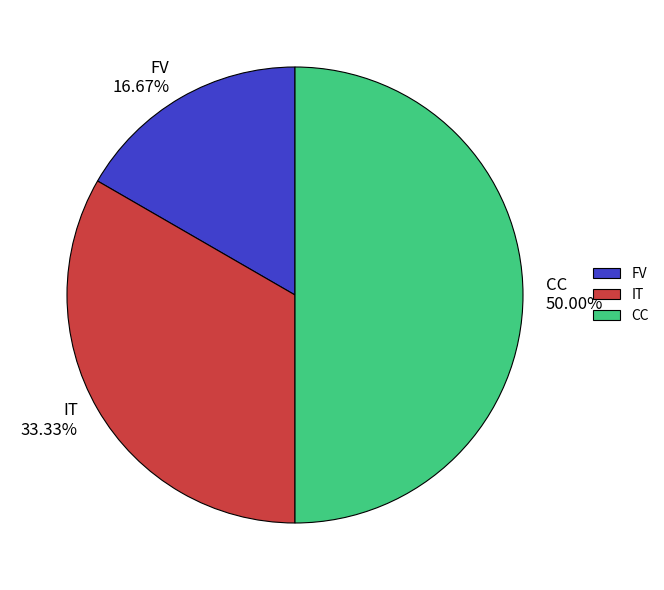

Count the number of slices in the pie.

3